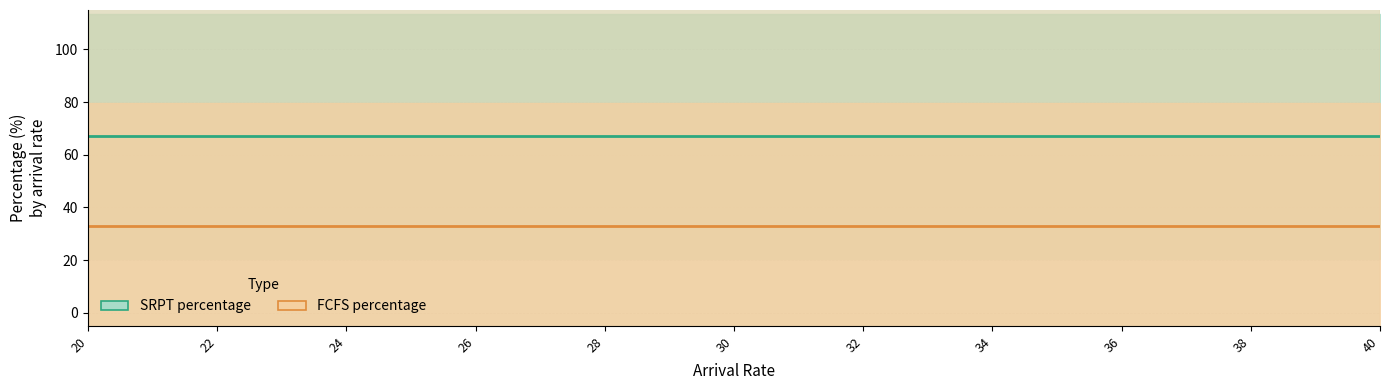

How many lines are shown in the chart?

2